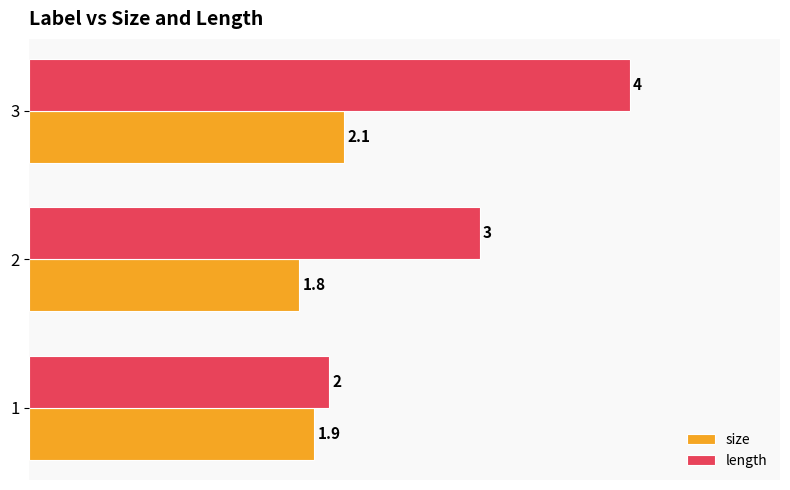

The size series shows 1.9 at 1. True or false?

True